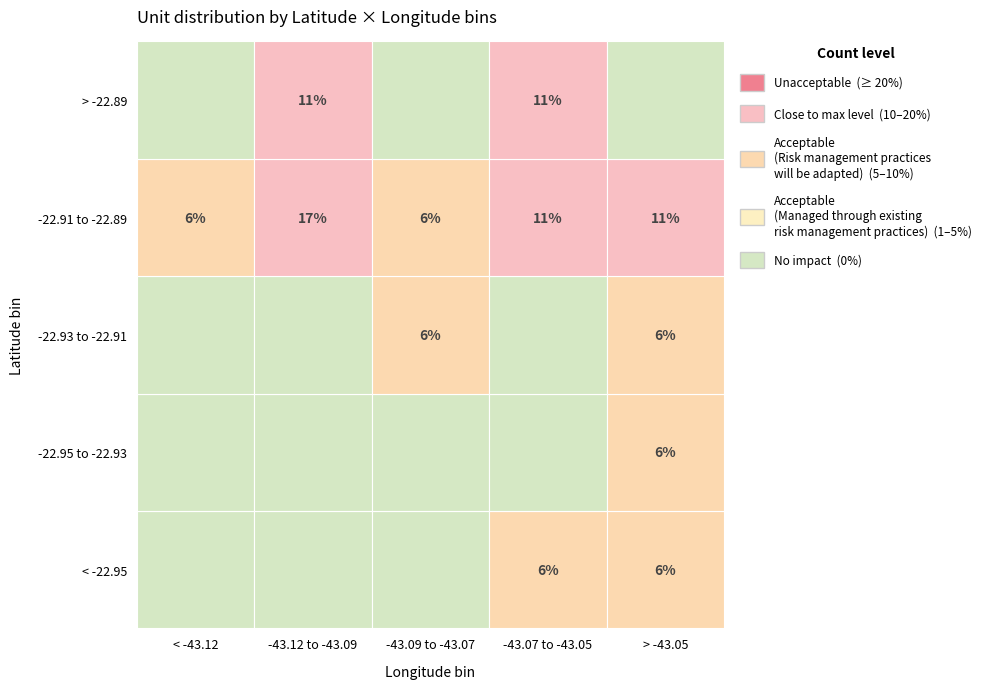

The value of lon at 17 is -43.0. True or false?

True